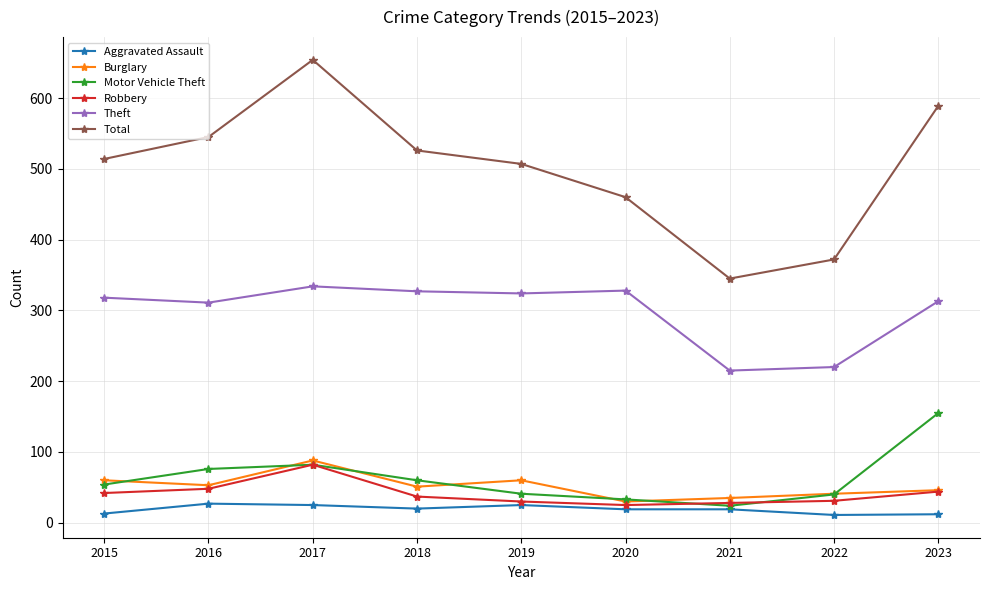

What is the value of the Total point at the 8th from the left?

372